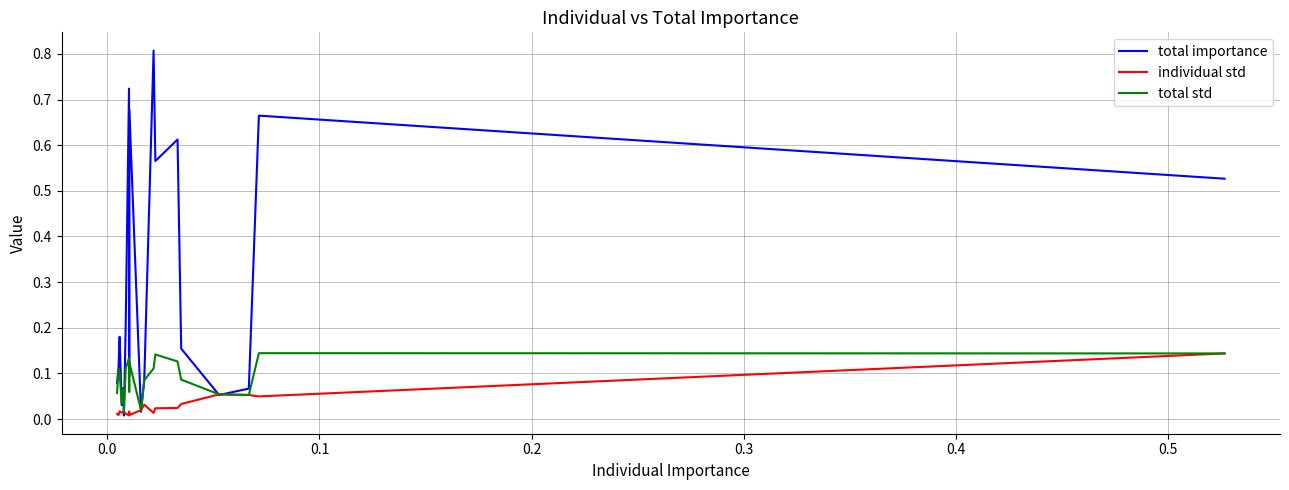

How many lines are shown in the chart?

3